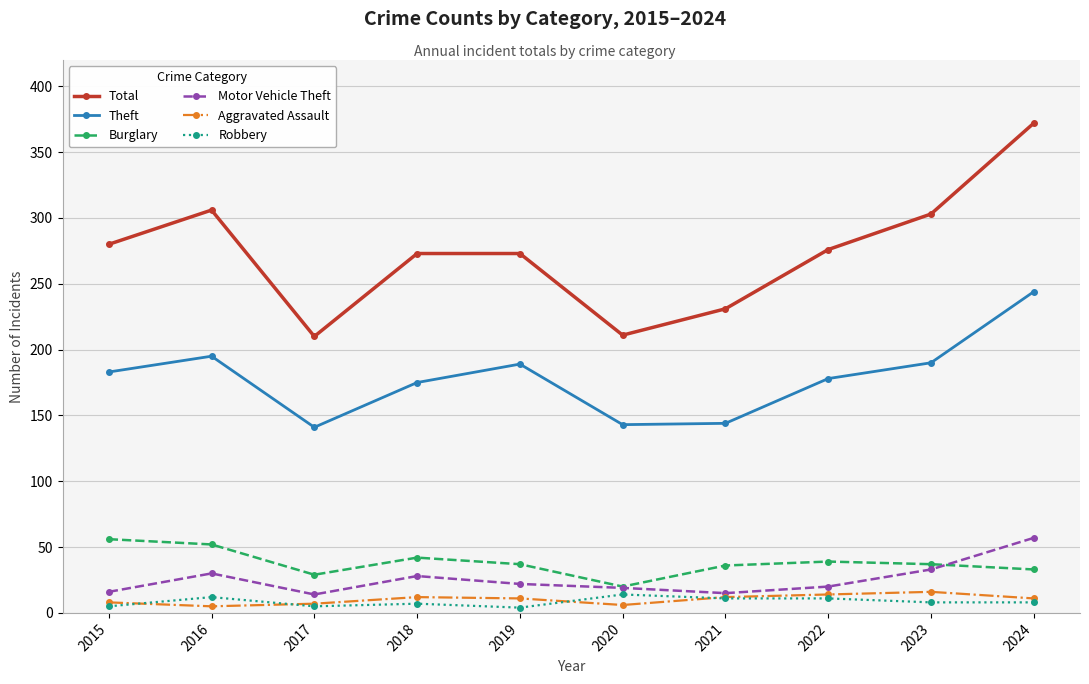

The value of Total at 2017 is 210. True or false?

True